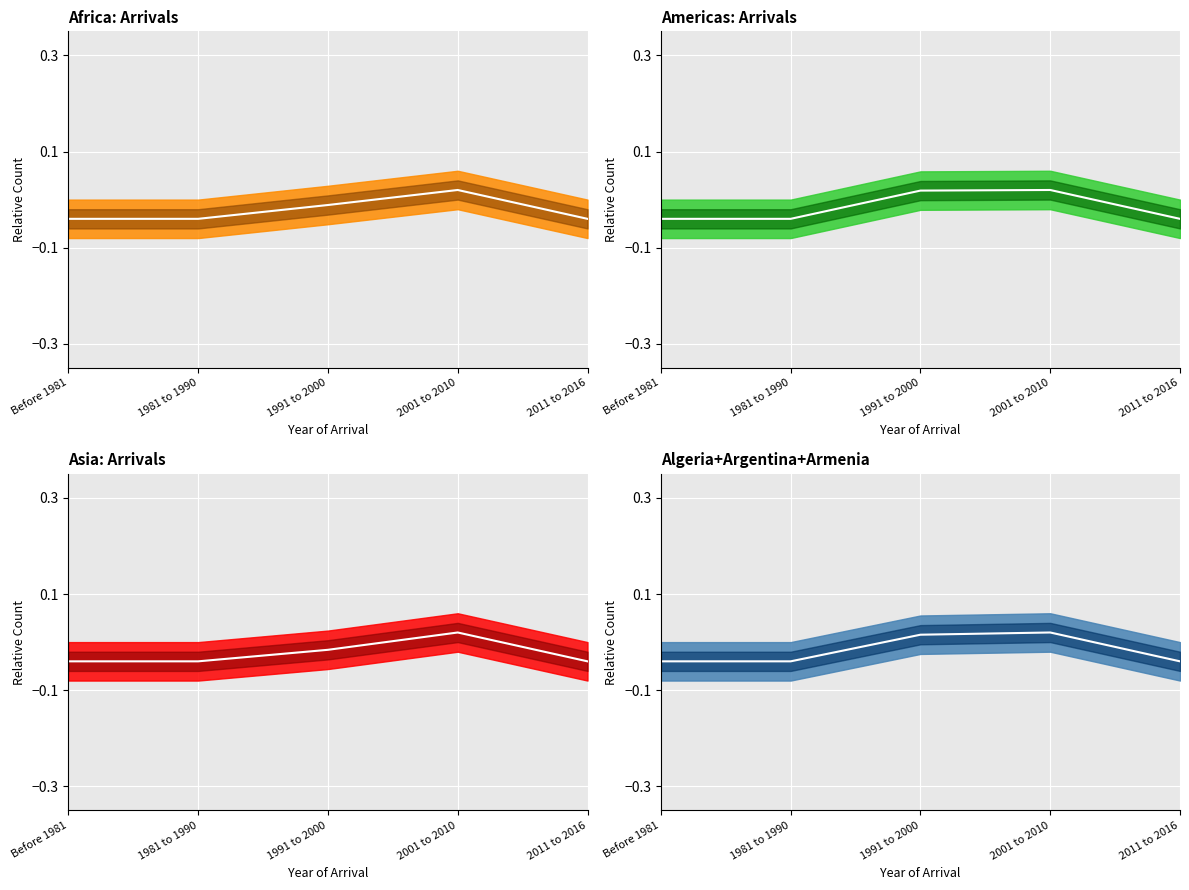

Where is Asia nearest to the value 0?

1991 to 2000